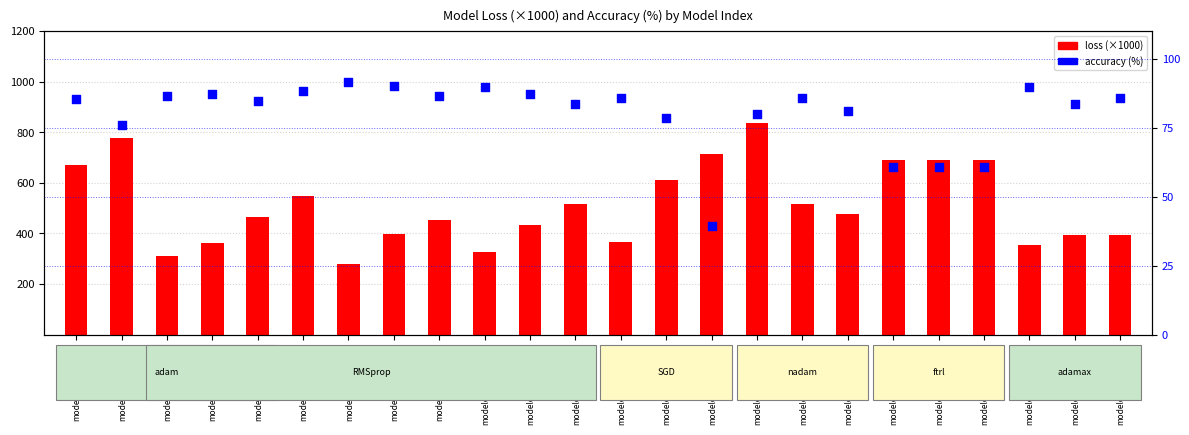

Which series has the largest Y range (max minus min)?

loss (×1000)